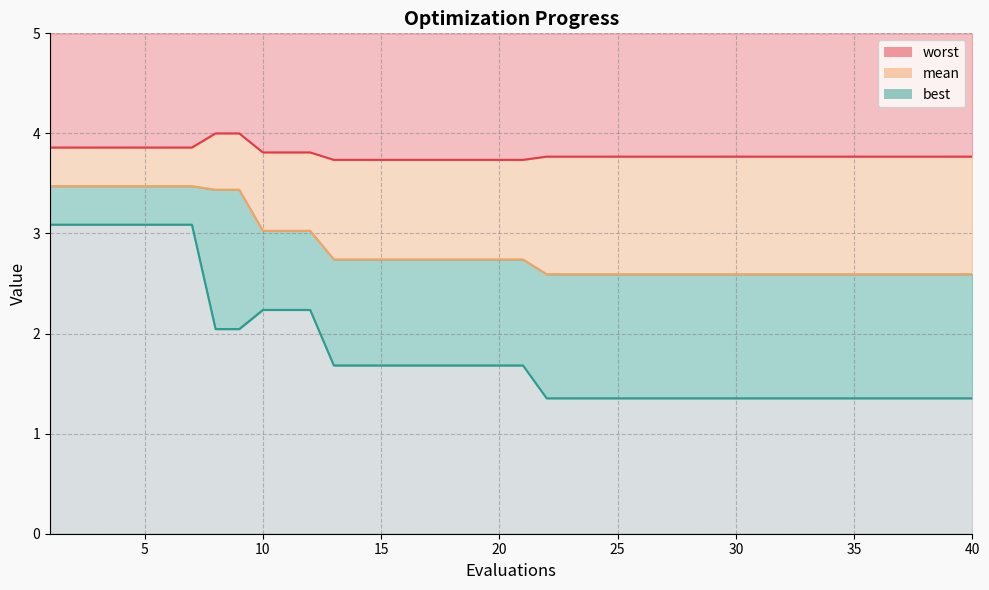

The value of best at 27 is 1.4. True or false?

True